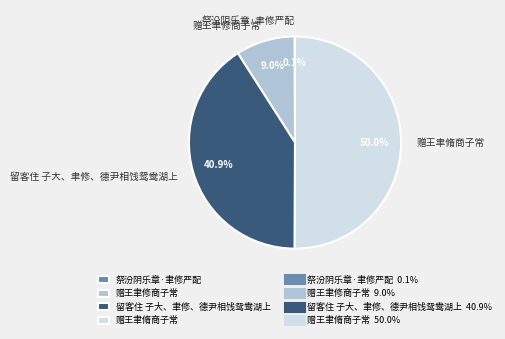

True or false: 赠王聿修商子常 accounts for 9% of the total.

True